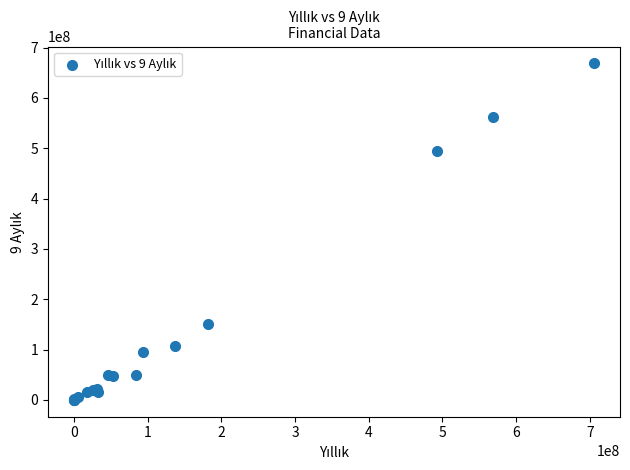

What Y value in the scatter plot is closest to 334377178?

493957019